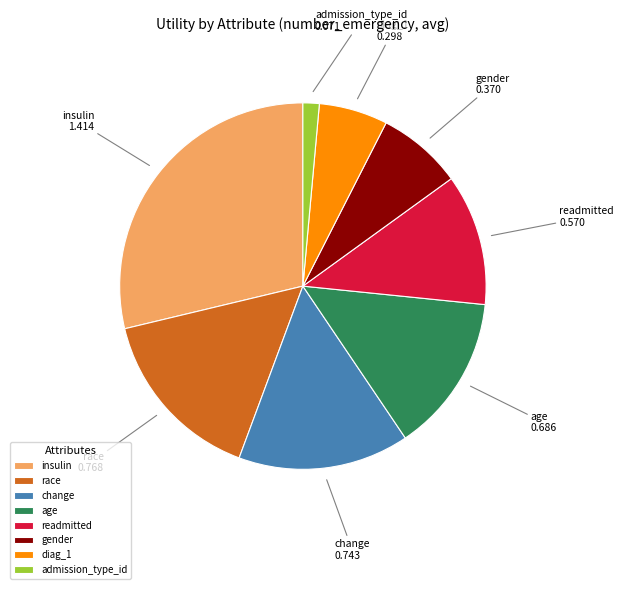

Combined, do insulin and race account for over 50%?

No